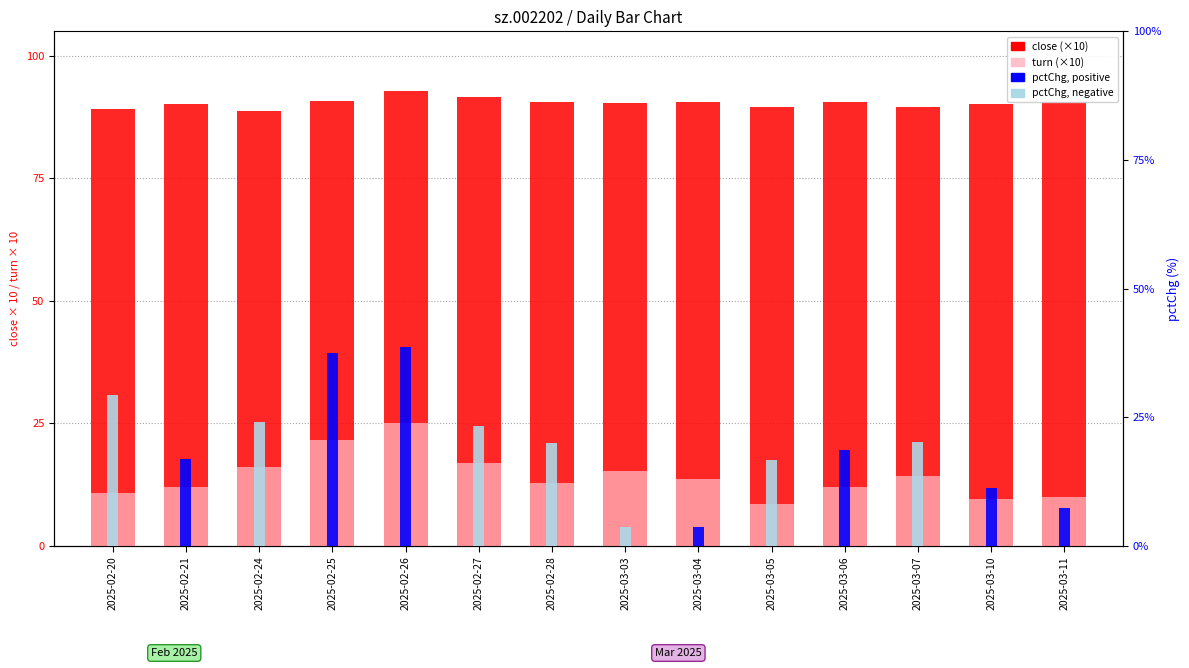

List the series in order of their peak value, lowest first.

pctChg (-), pctChg (+), turn, close